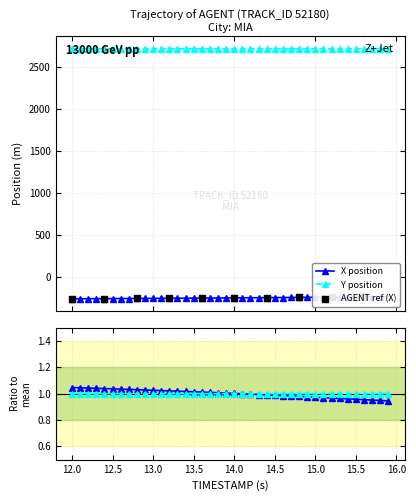

Which series reaches the minimum Y coordinate?

X